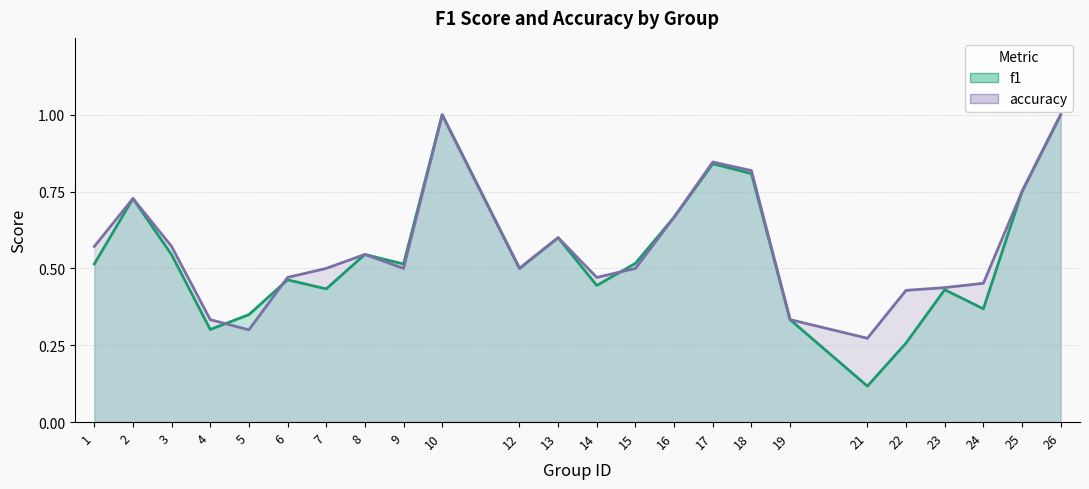

What is the total value across all series at 7?

0.9